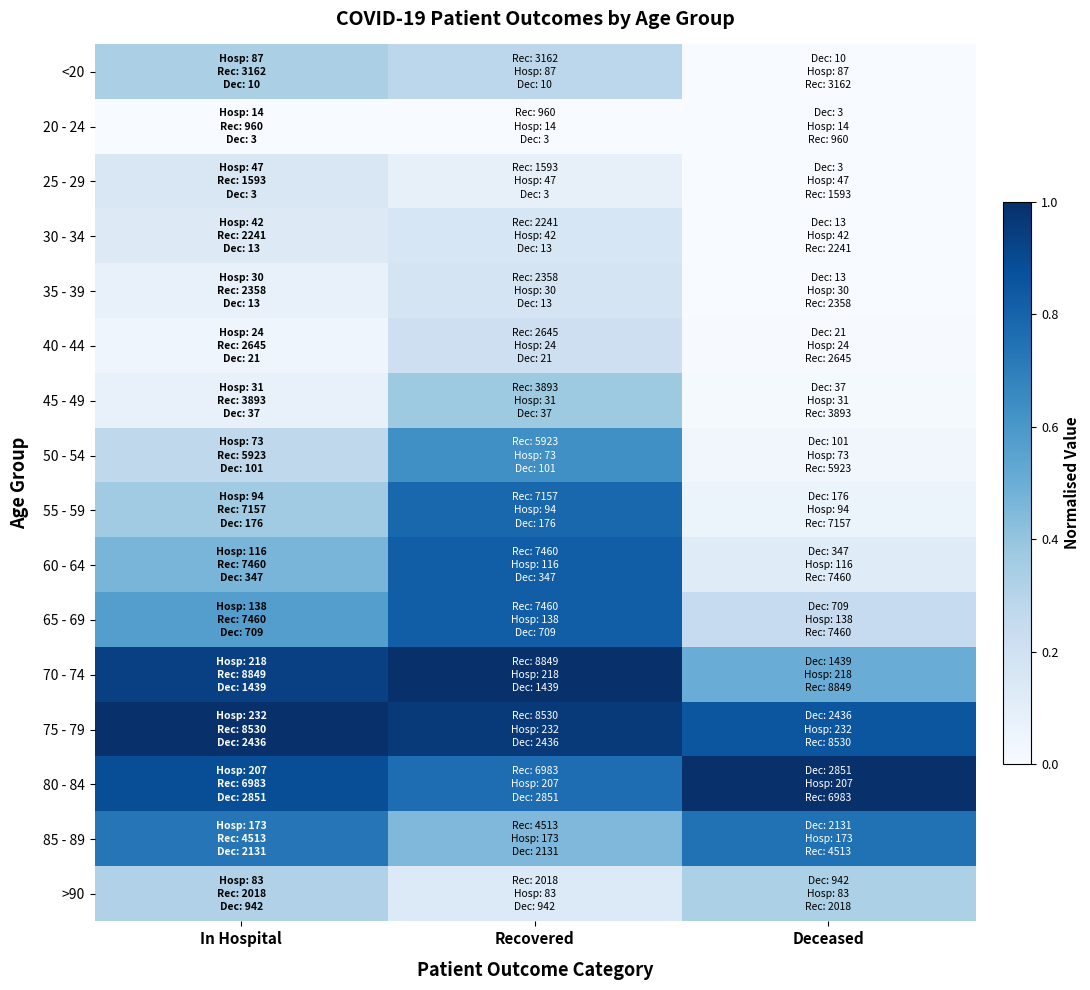

At In Hospital, list the series in order from largest to smallest.

75 - 79, 70 - 74, 80 - 84, 85 - 89, 65 - 69, 60 - 64, 55 - 59, <20, >90, 50 - 54, 25 - 29, 30 - 34, 45 - 49, 35 - 39, 40 - 44, 20 - 24